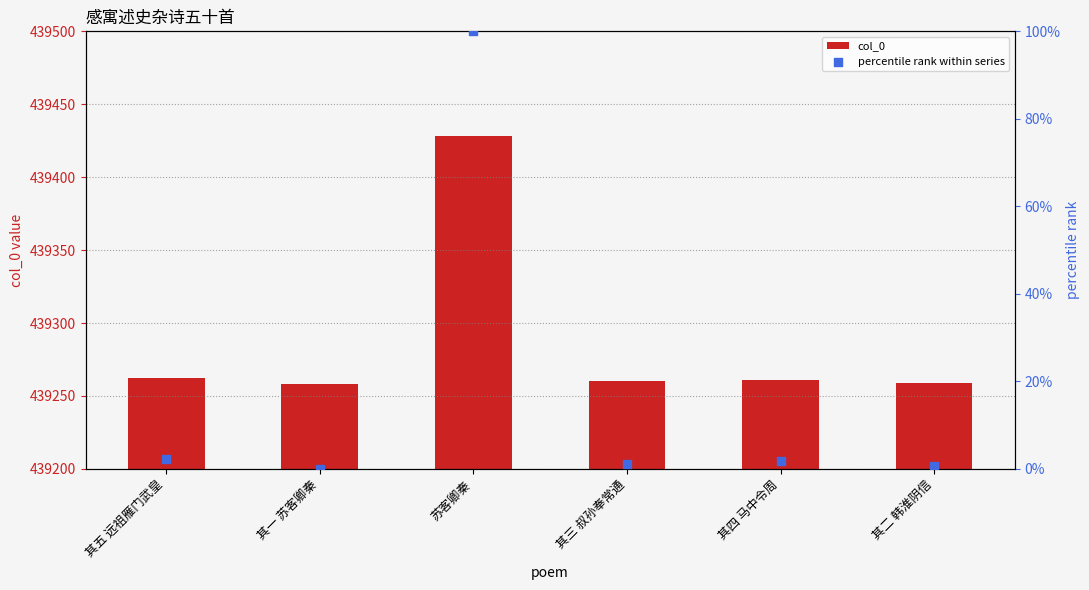

Which series has the widest spread of Y values?

col_0